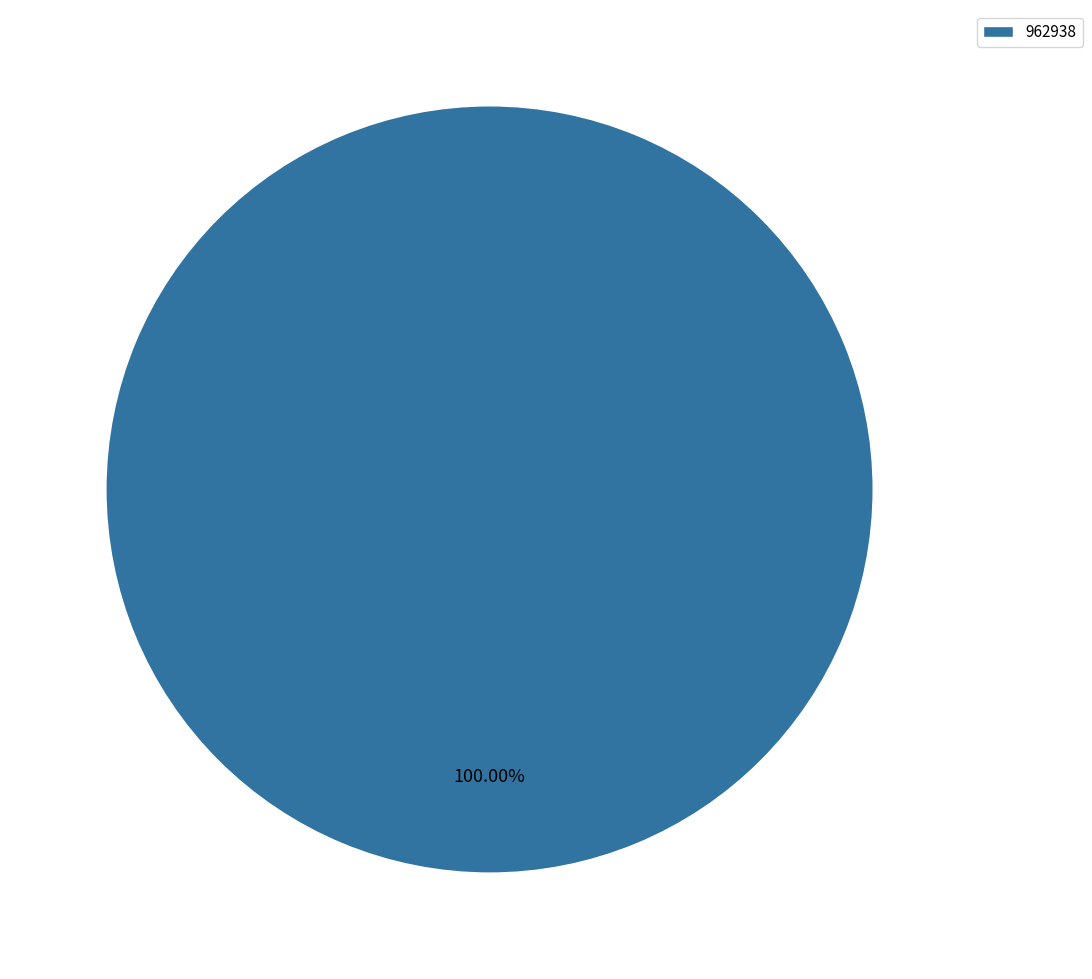

Does 962938 represent more than half of the total?

Yes